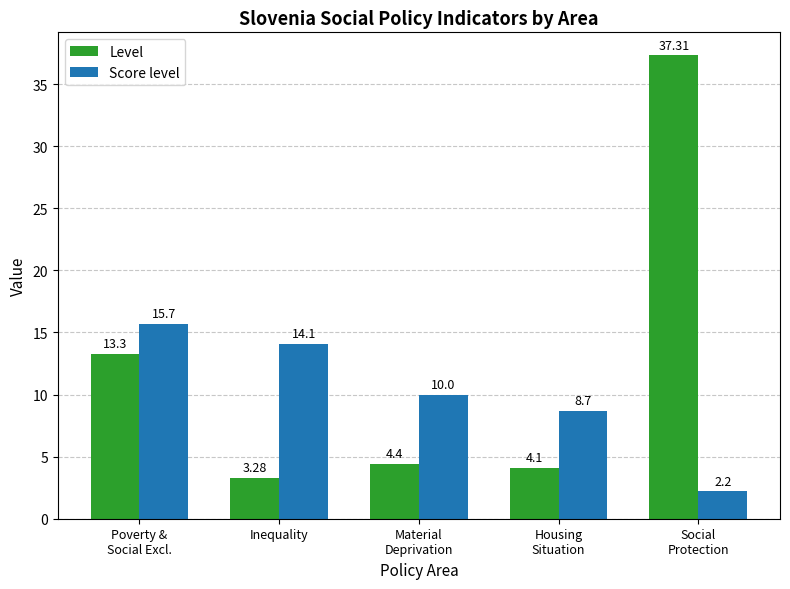

List the series in order of their peak value, highest first.

Level, Score level